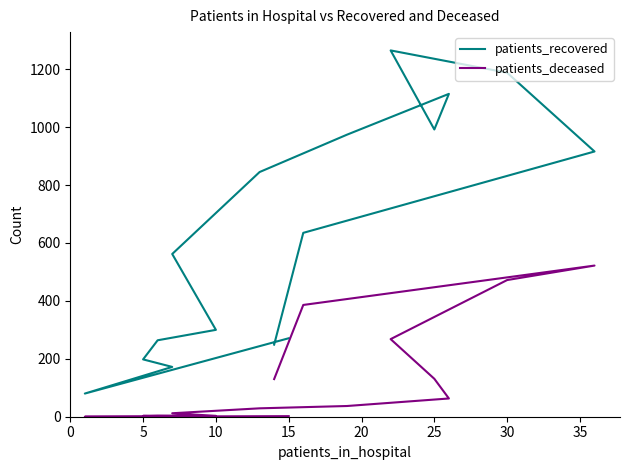

True or false: patients_recovered has a value of 1091 at 14.

False